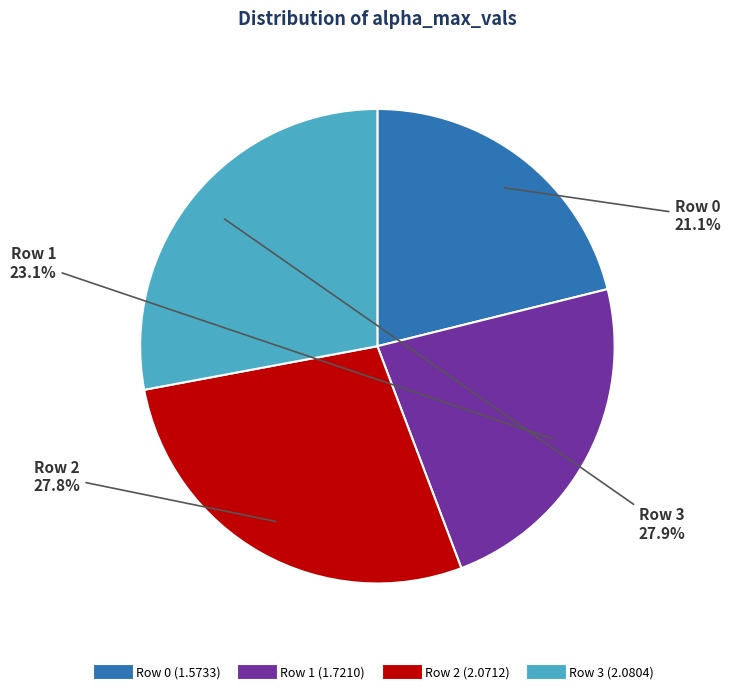

How many segments does this pie chart have?

4